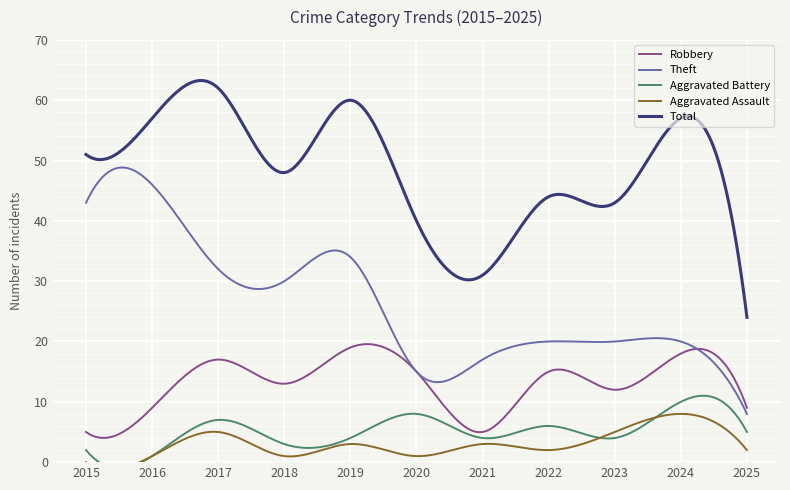

True or false: Total and Theft intersect in this chart.

False